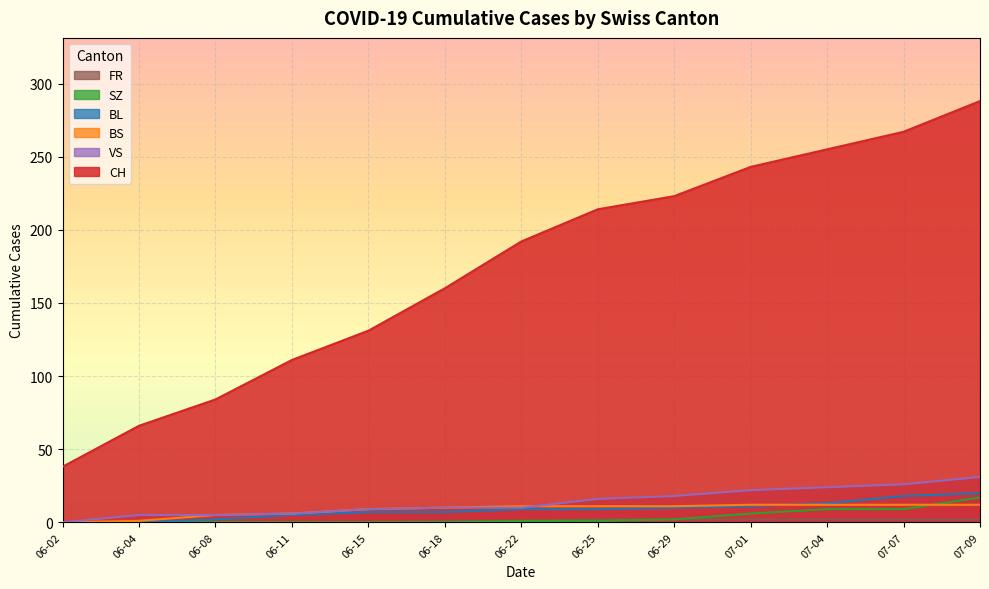

True or false: FR and CH intersect in this chart.

False